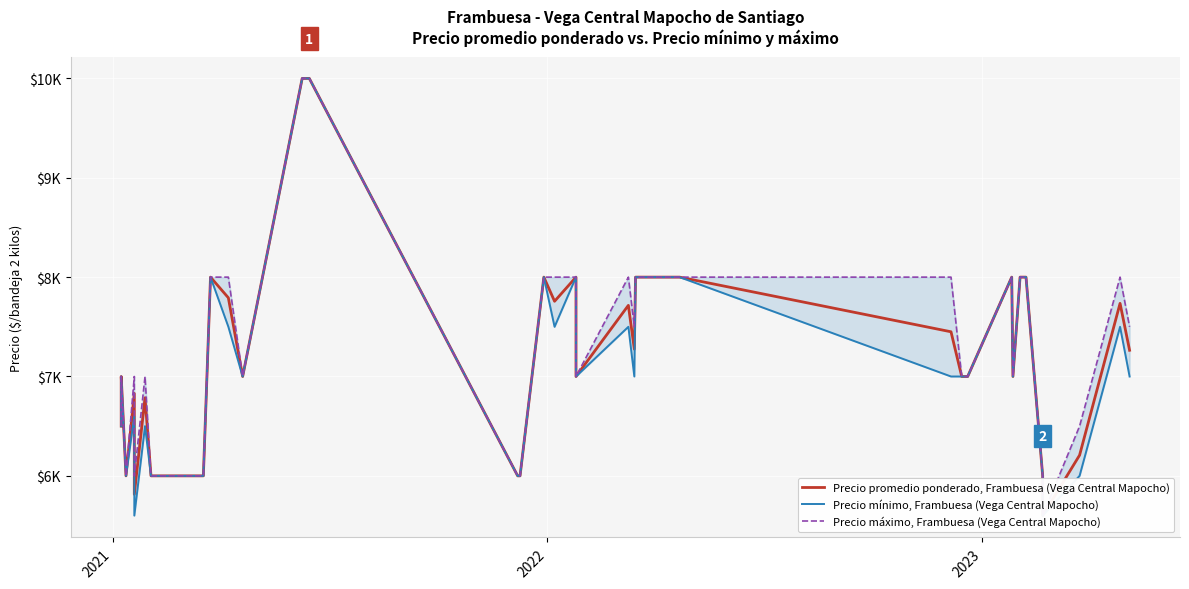

How many values in the Precio mínimo, Frambuesa (Vega Central Mapocho) series are below 7000?

14